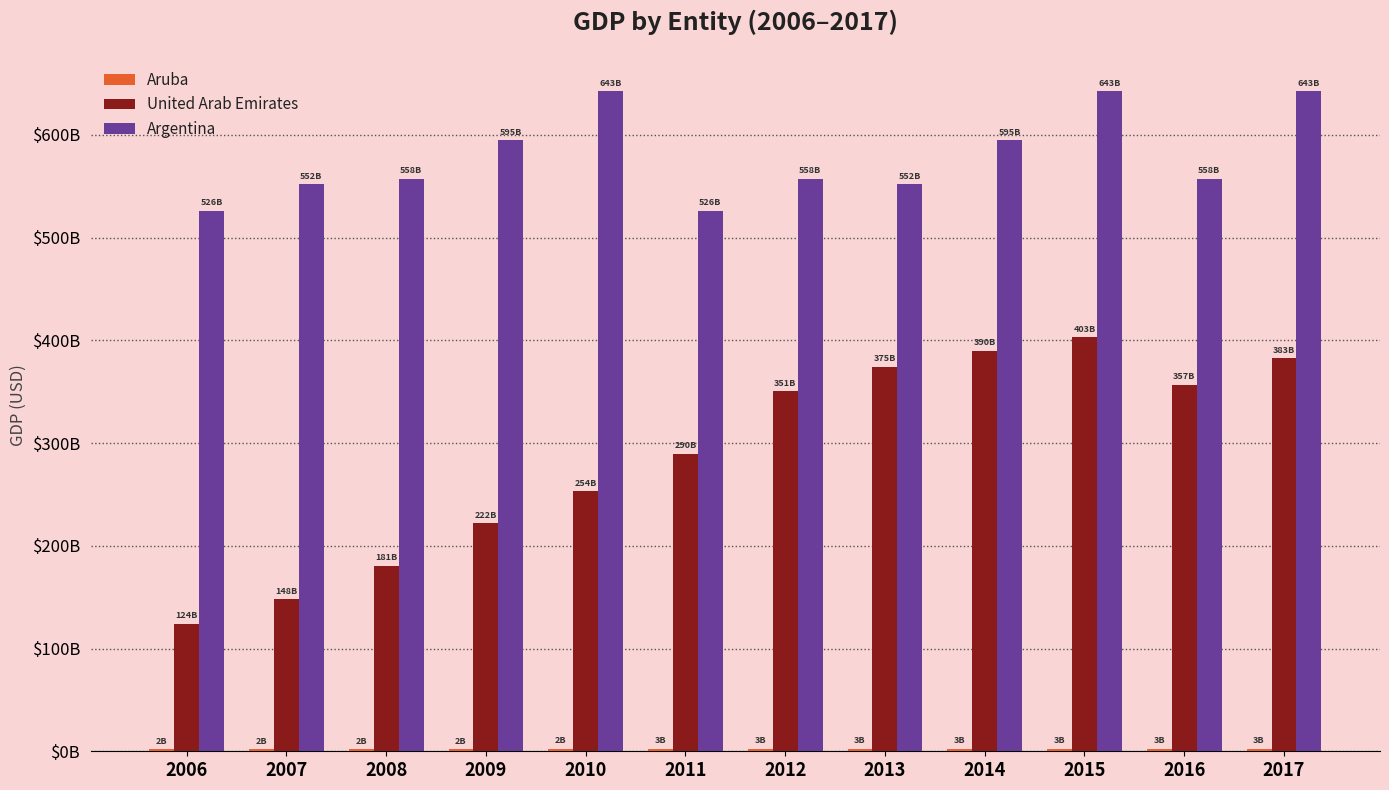

Does the chart contain stacked bars?

No